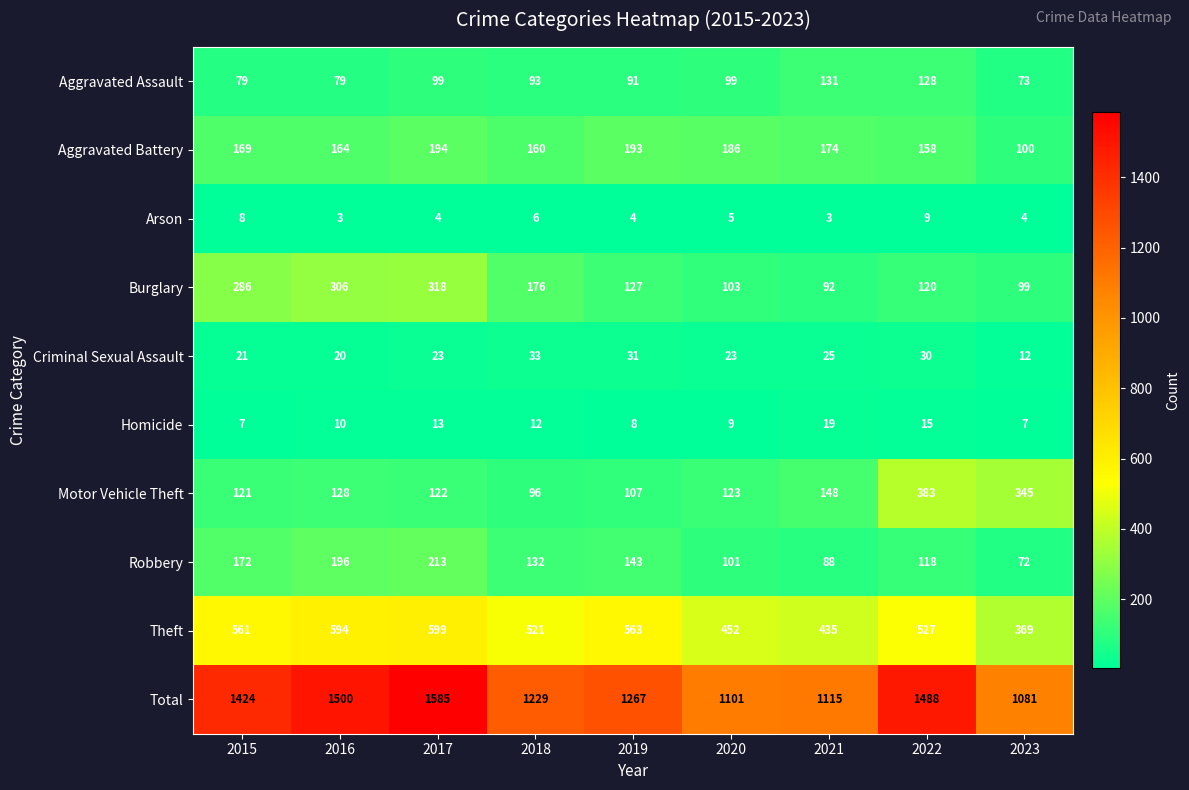

At which label does Arson first exceed 4?

2015